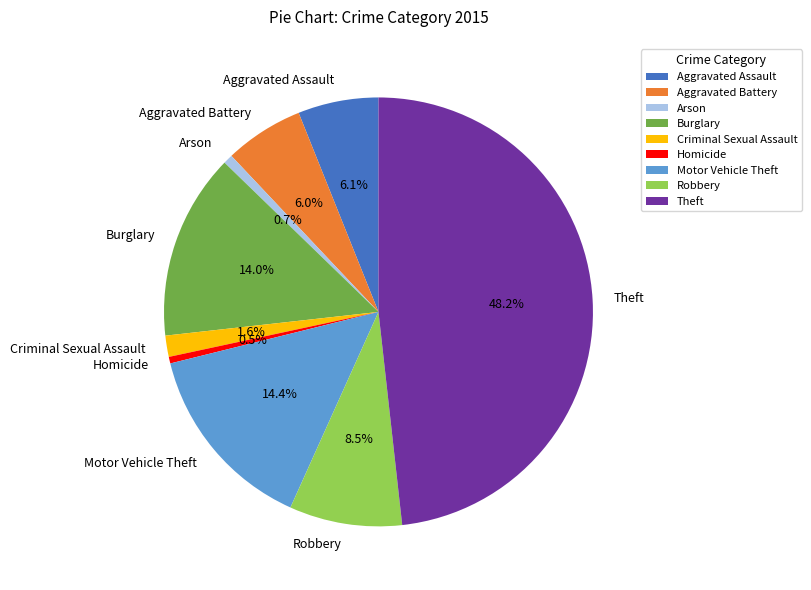

What percentage is NOT represented by Theft?

51.8%